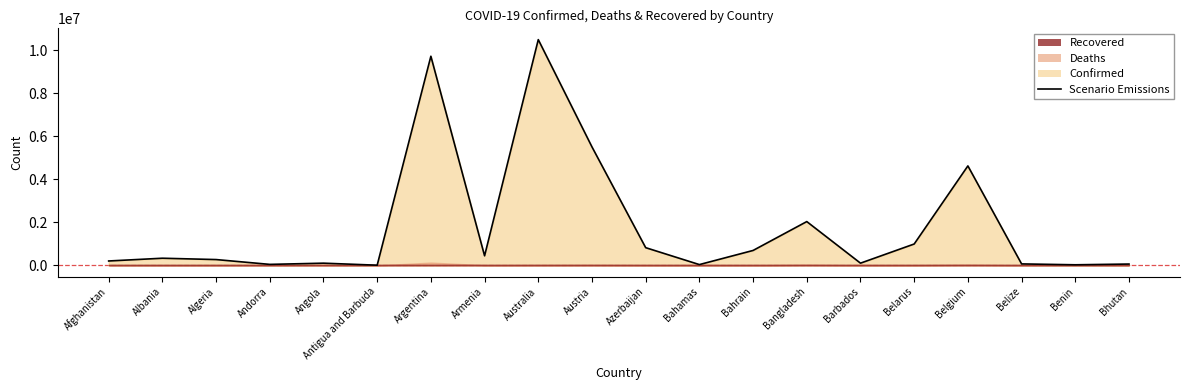

True or false: there are more than 1 points higher than both neighbors.

True